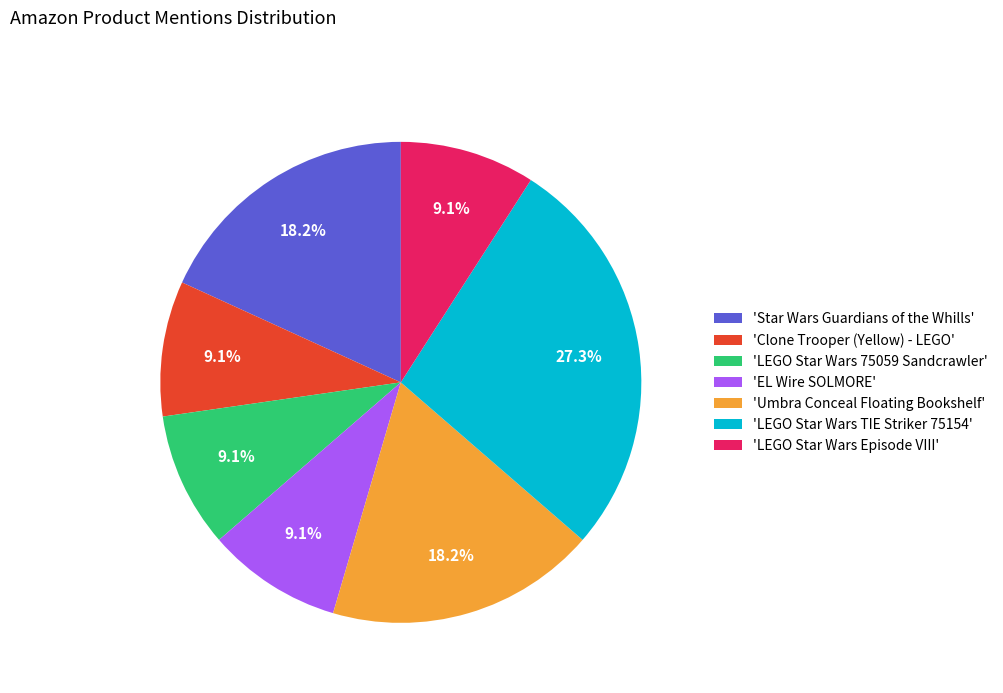

Which slice is the largest?

'LEGO Star Wars TIE Striker 75154'